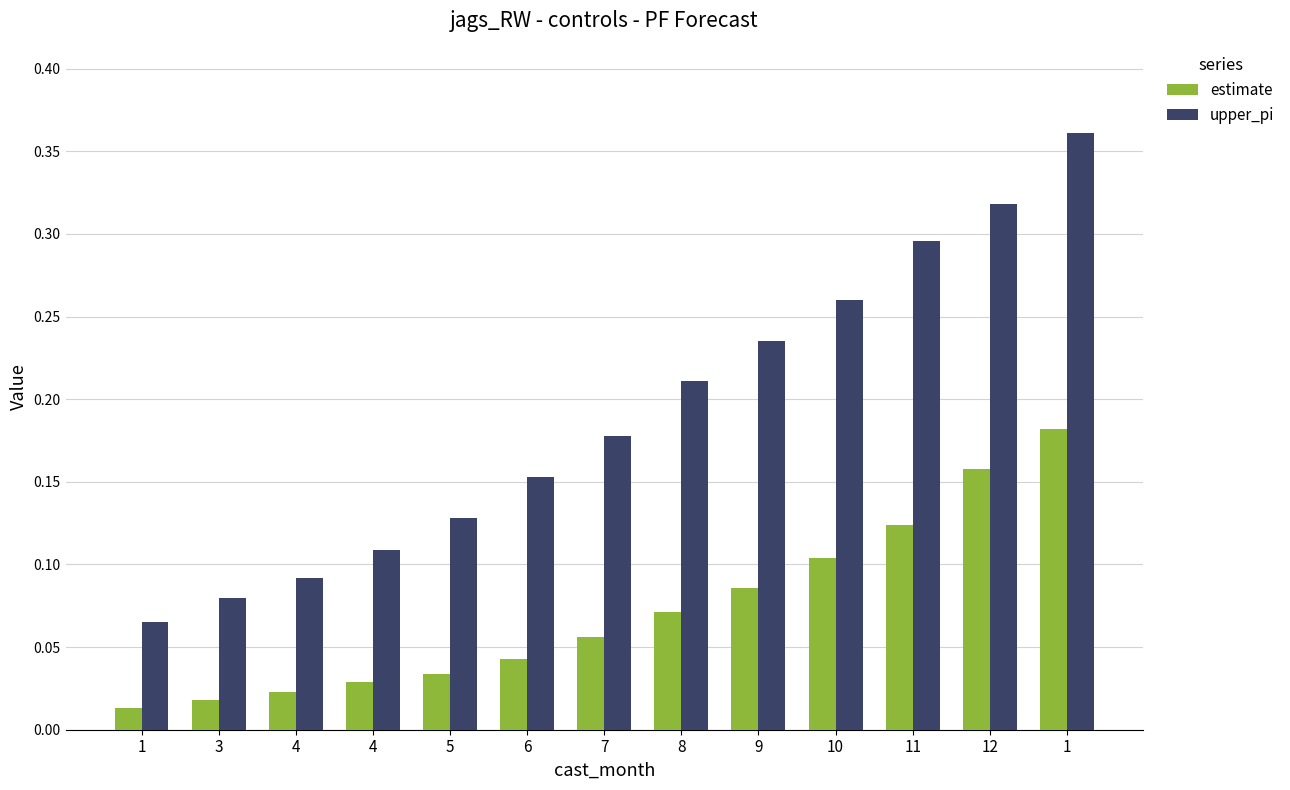

List the series in order of their peak value, highest first.

upper_pi, estimate